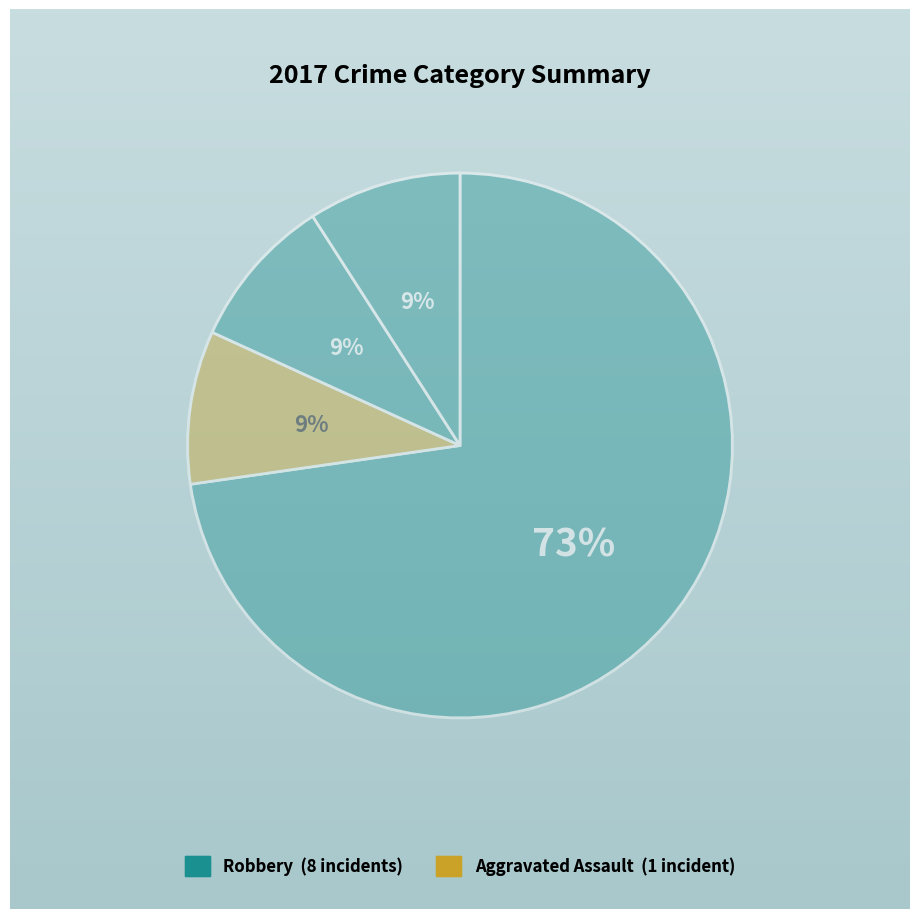

Rank the categories by value from lowest to highest.

Aggravated Assault, Aggravated Battery, Criminal Sexual Assault, Robbery